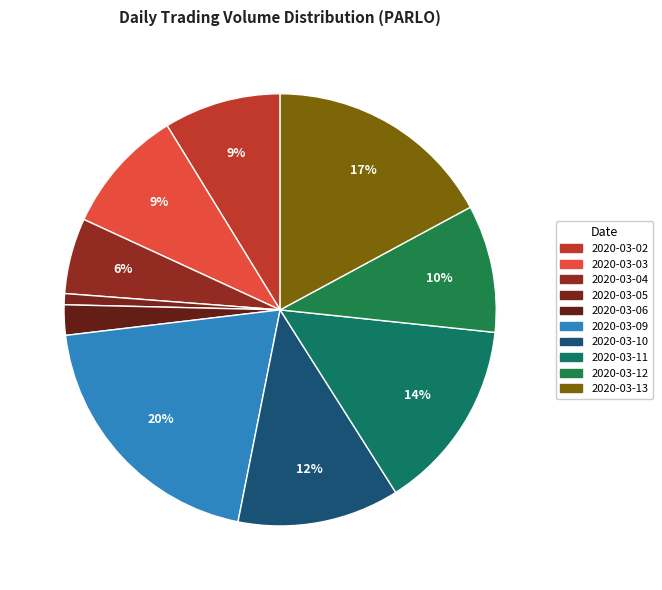

Is there a majority slice in this chart?

No